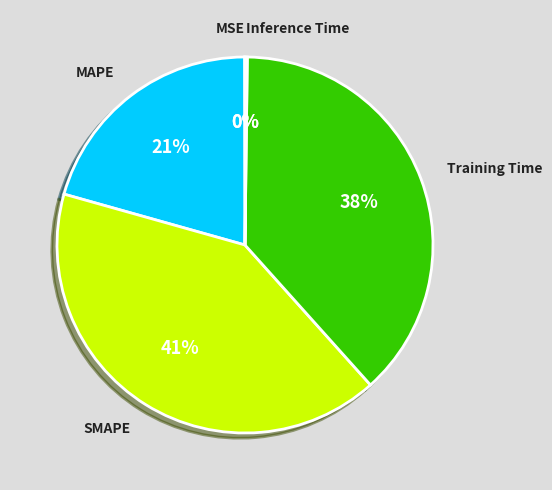

To the nearest percent, what is the difference between the largest and smallest slice percentages?

41%